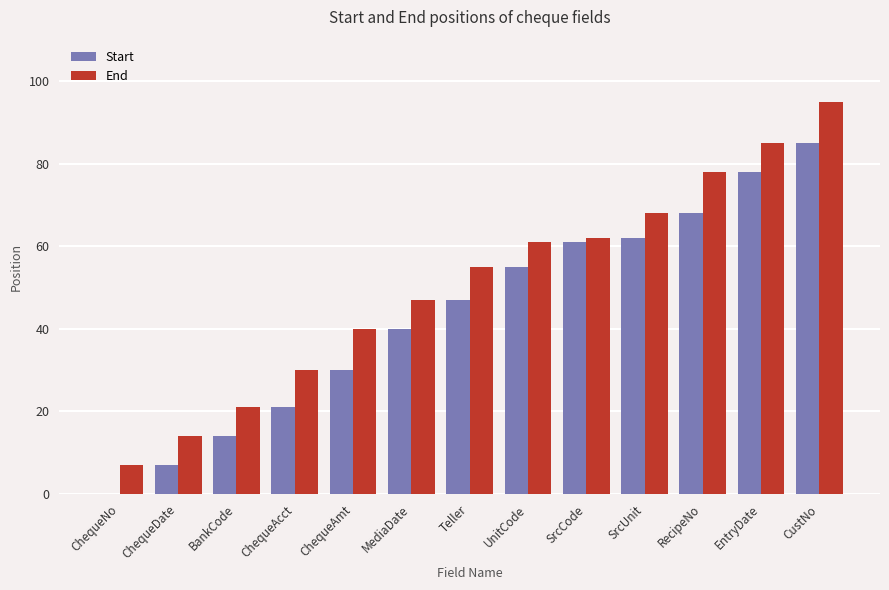

What is the sum of all Start values?

568